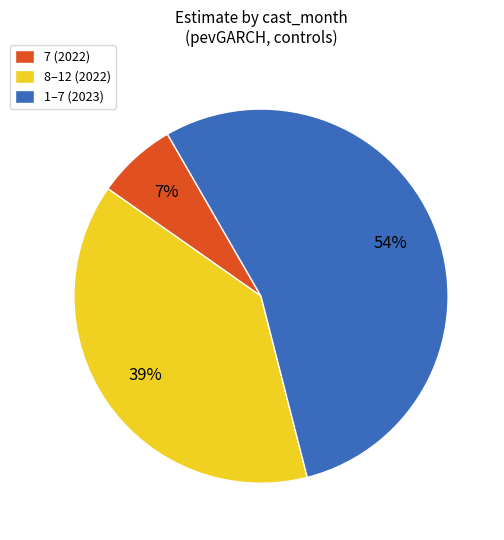

What percentage is the 1–7 (2023) slice, to the nearest percent?

54%